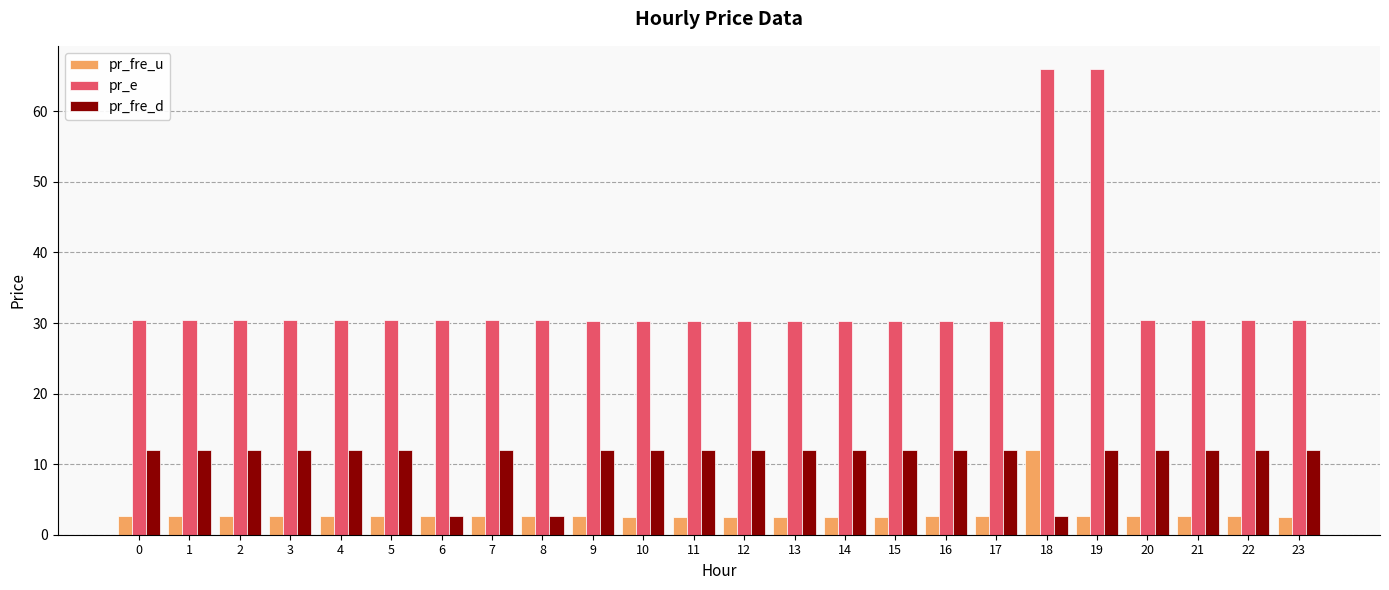

What is the greatest value displayed?

66.0